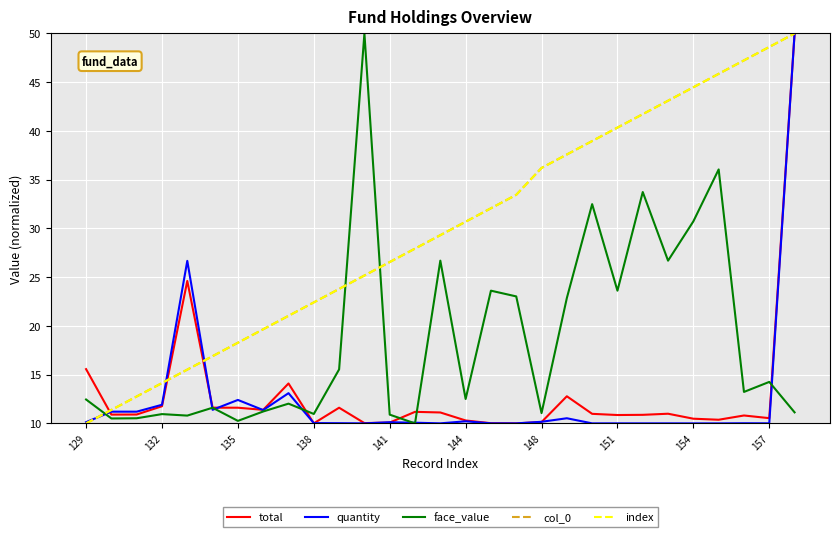

Reading left to right, transcribe all the data shown in this chart.

total: 15.6	10.9	10.9	11.8	24.6	11.6	11.6	11.4	14.1	10.0	11.6	10.0	10.1	11.2	11.1	10.3	10.0	10.0	10.1	12.8	11.0	10.9	10.9	11.0	10.5	10.4	10.8	10.5	50.0
quantity: 10.1	11.2	11.2	11.9	26.7	11.4	12.4	11.4	13.1	10.0	10.0	10.0	10.1	10.1	10.0	10.2	10.0	10.0	10.2	10.5	10.0	10.0	10.0	10.0	10.0	10.0	10.0	10.0	50.0
face_value: 12.5	10.5	10.5	11.0	10.8	11.6	10.3	11.2	12.0	11.0	15.5	50.0	10.9	10.0	26.7	12.5	23.6	23.0	11.1	22.9	32.5	23.6	33.7	26.7	30.7	36.1	13.2	14.3	11.1
col_0: 10.0	11.4	12.8	14.1	15.5	16.9	18.3	19.7	21.0	22.4	23.8	25.2	26.6	27.9	29.3	30.7	32.1	33.4	36.2	37.6	39.0	40.3	41.7	43.1	44.5	45.9	47.2	48.6	50.0
index: 10.0	11.4	12.8	14.1	15.5	16.9	18.3	19.7	21.0	22.4	23.8	25.2	26.6	27.9	29.3	30.7	32.1	33.4	36.2	37.6	39.0	40.3	41.7	43.1	44.5	45.9	47.2	48.6	50.0